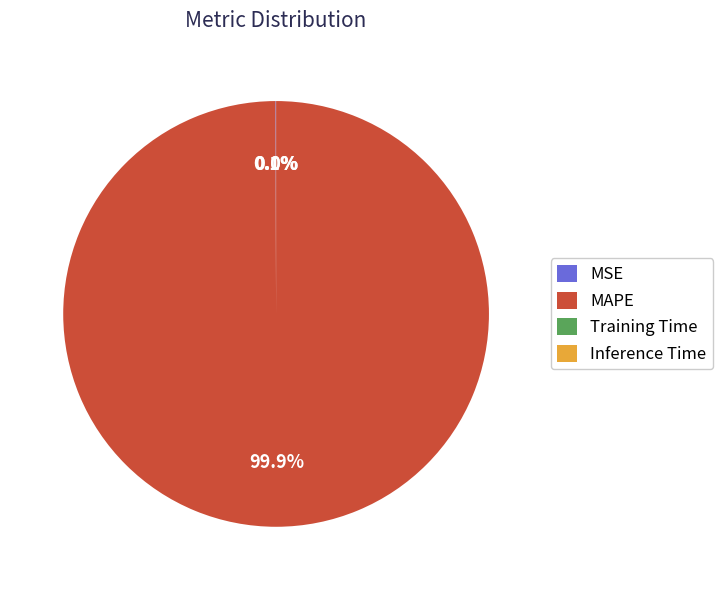

Which slice is the largest?

MAPE